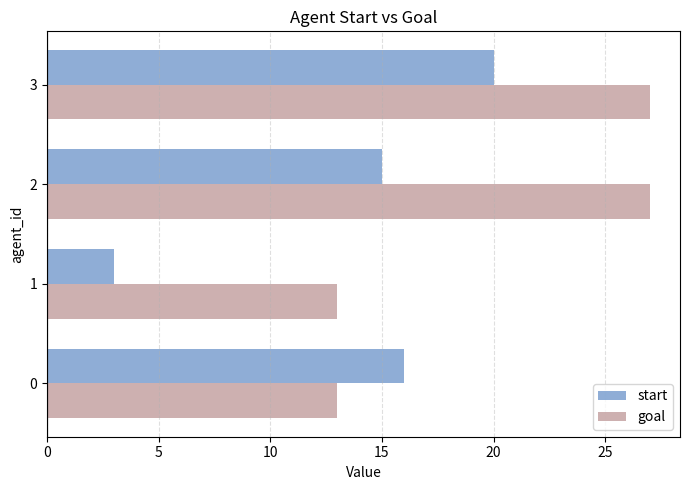

What value does the goal series have at 0?

13